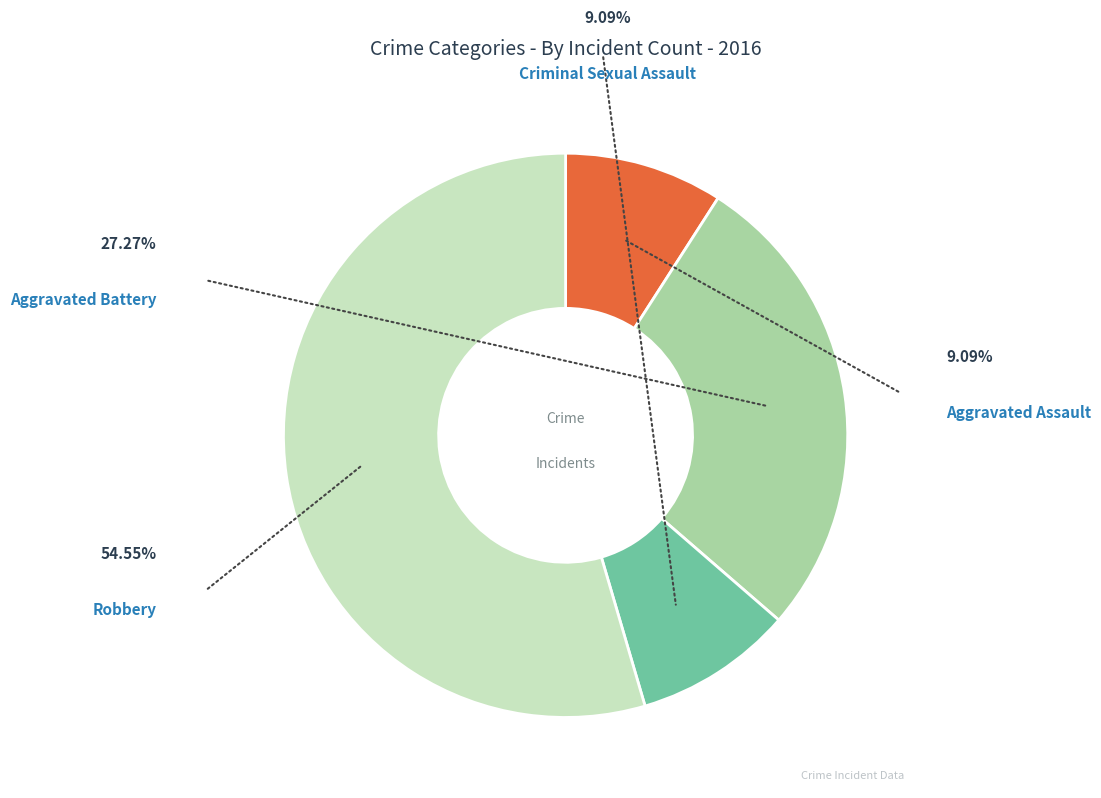

Does any single category account for the majority?

Yes